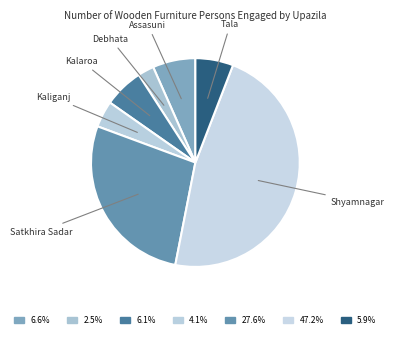

Approximately how many times larger is the value at Shyamnagar compared to Satkhira Sadar?

1.7